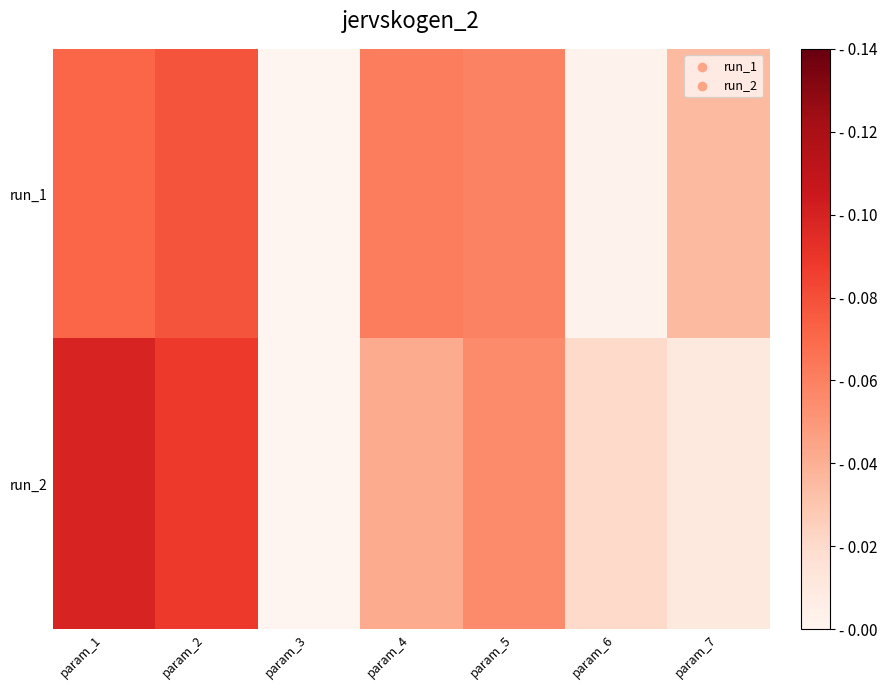

Reading left to right, transcribe all the data shown in this chart.

run_1: param_1=0.1	param_2=0.1	param_3=0.0	param_4=0.1	param_5=0.1	param_6=0.0	param_7=0.0
run_2: param_1=0.1	param_2=0.1	param_3=0.0	param_4=0.0	param_5=0.1	param_6=0.0	param_7=0.0